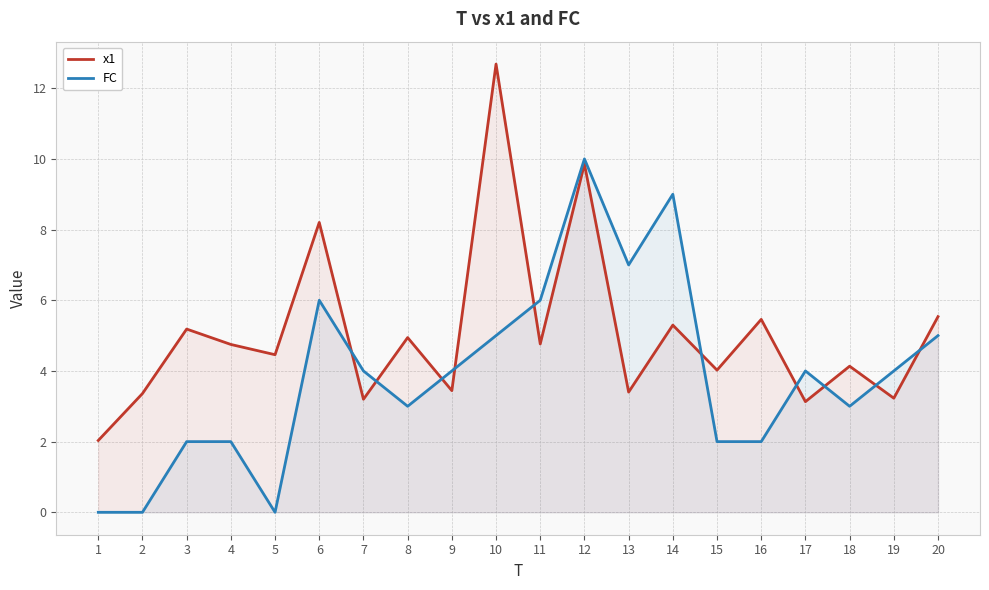

How many categories are shown in the chart?

20